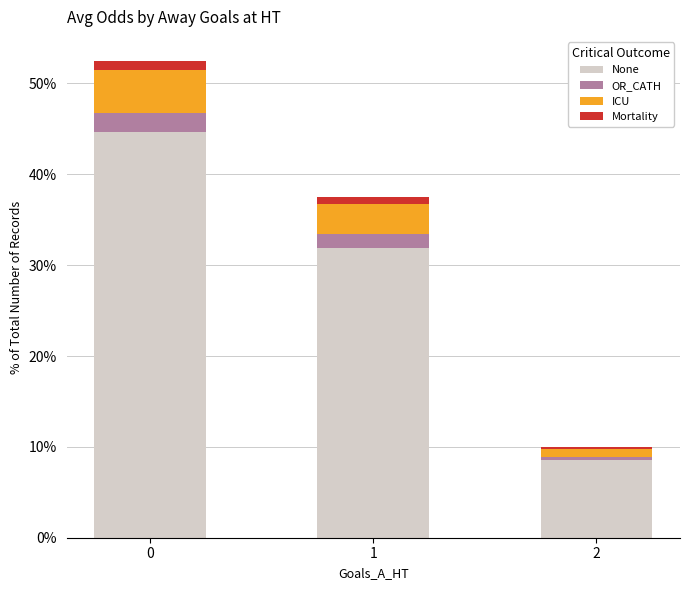

What is the difference between the maximum and minimum values in the None series?

36.1